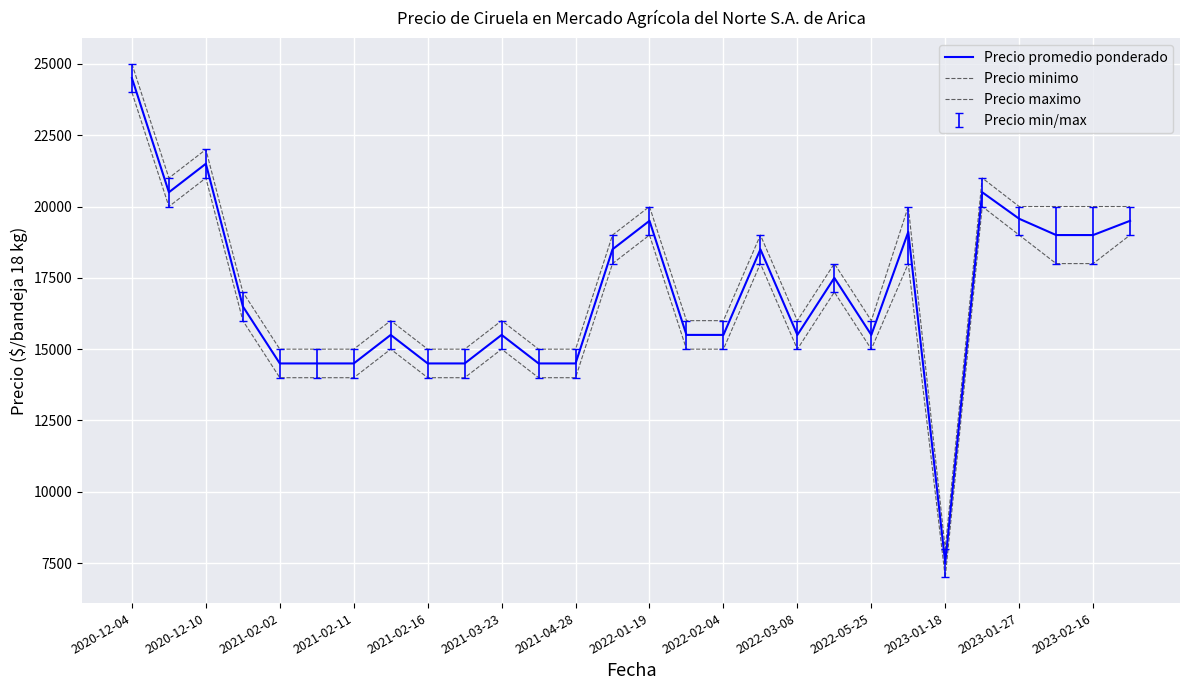

How many lines are shown in the chart?

3